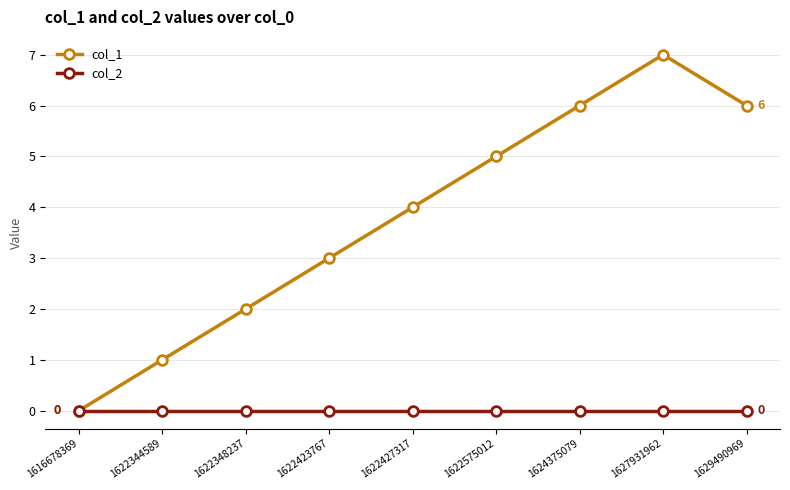

Is the value of col_2 at 1622575012 greater than the value of col_1 at 1622348237?

No